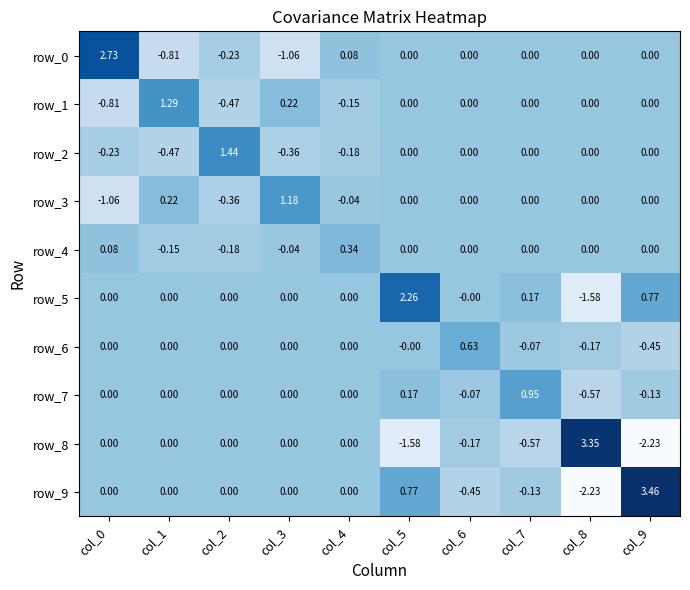

Is it true that row_9 equals -0.8 at col_8?

False